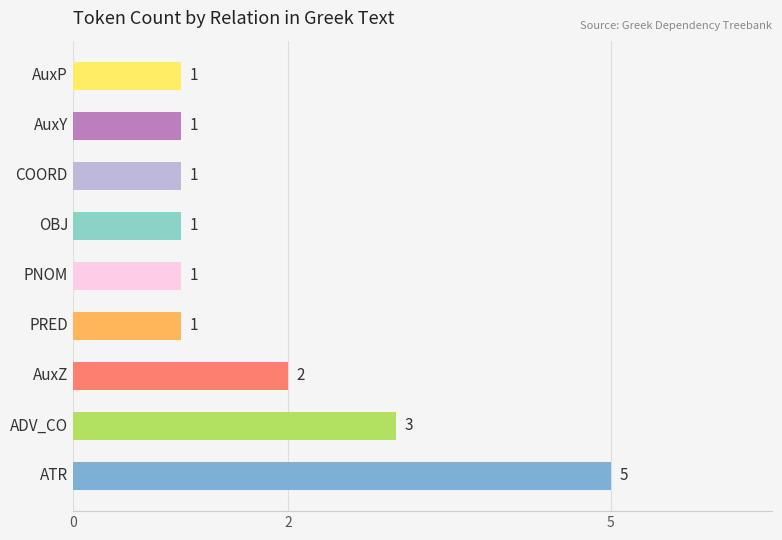

What is the greatest value displayed?

5